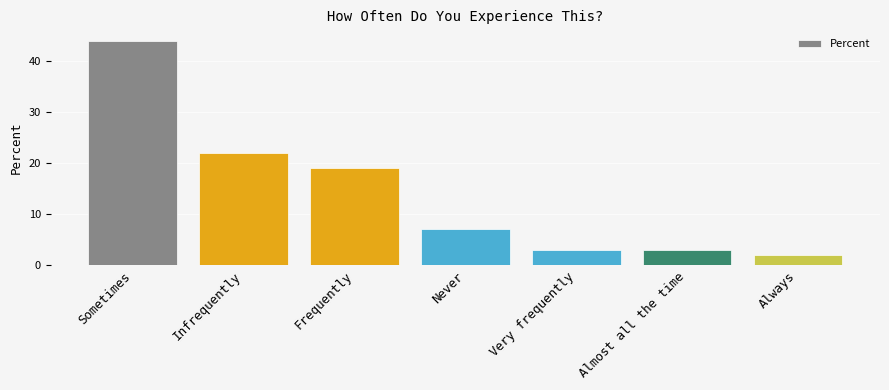

Are the bars horizontal?

No